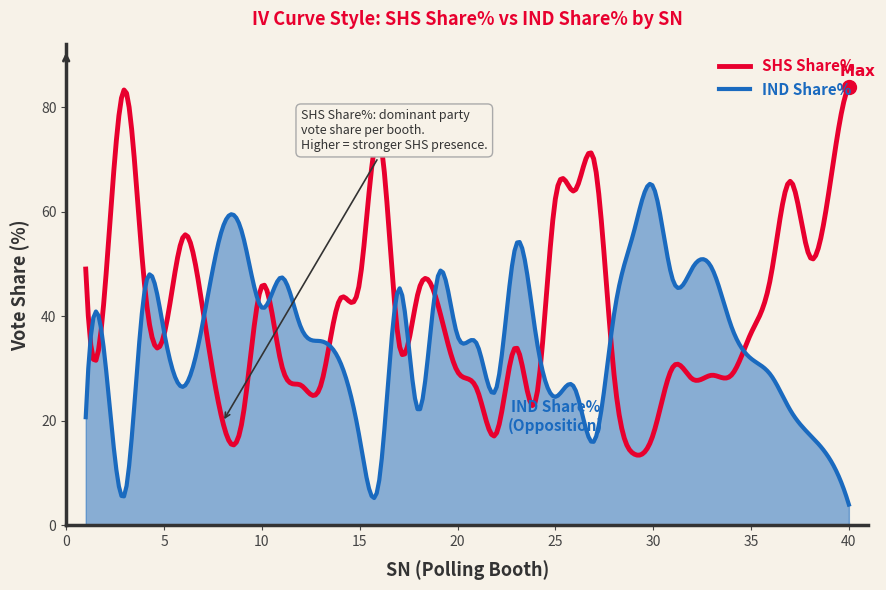

What is the smallest value displayed?

4.0